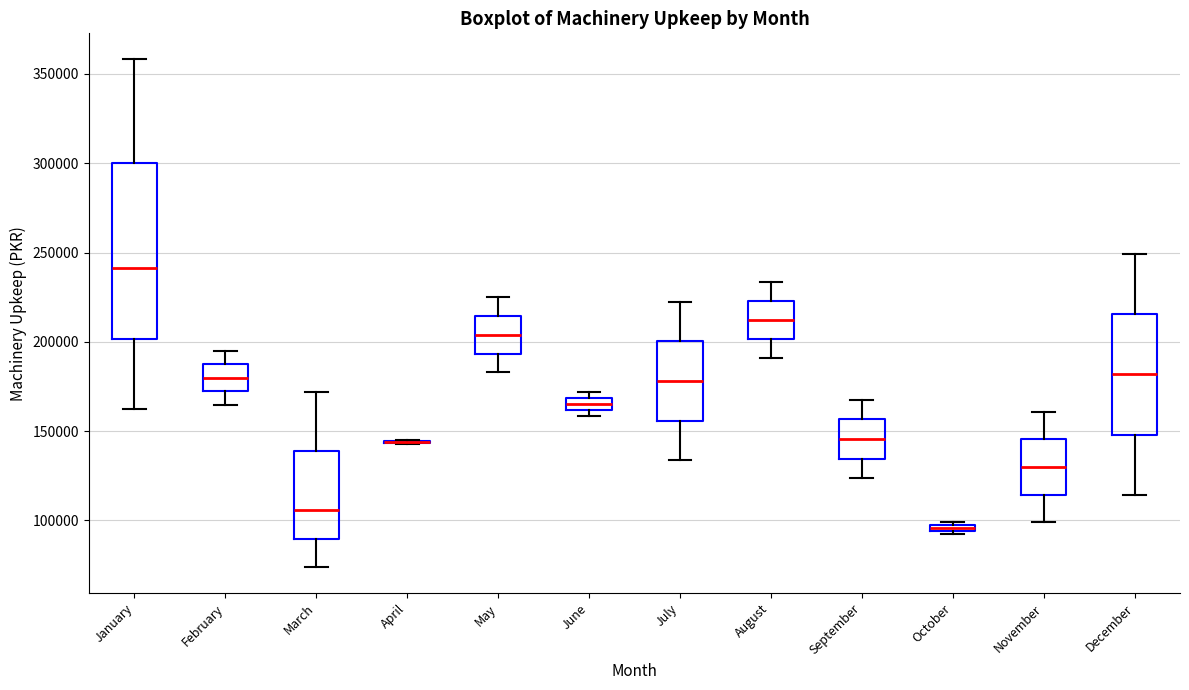

Which box is the tallest, from its lower edge to its upper edge?

January